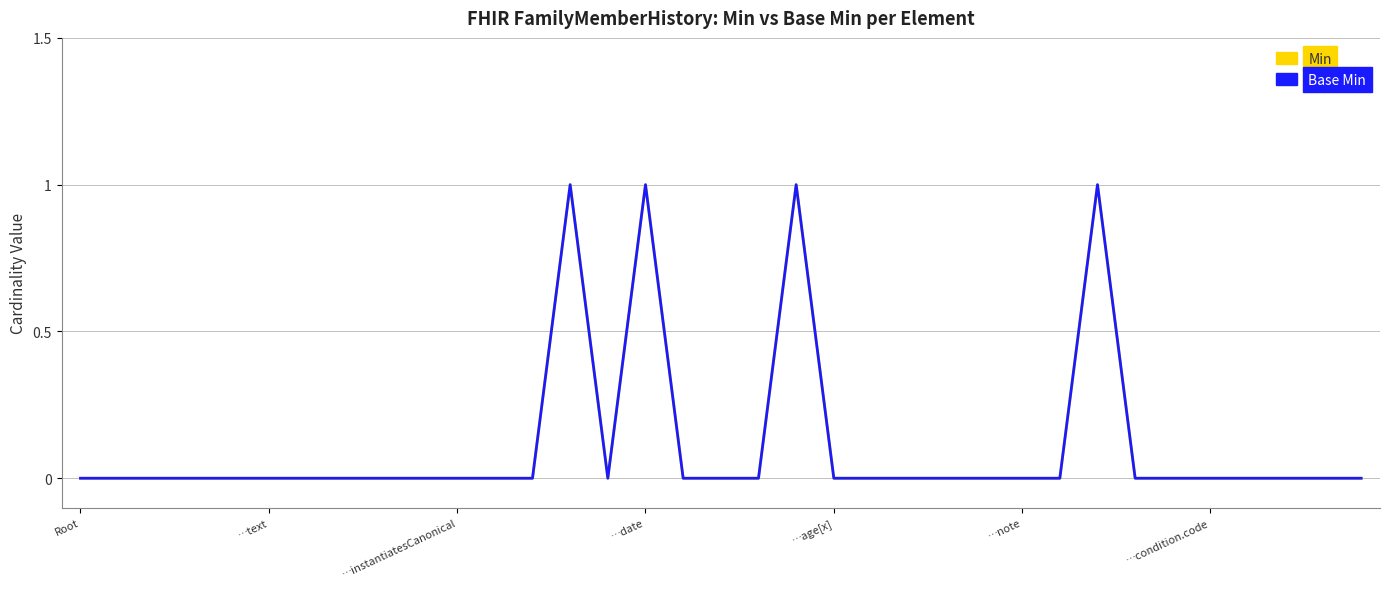

Which series has the widest spread of values?

Min